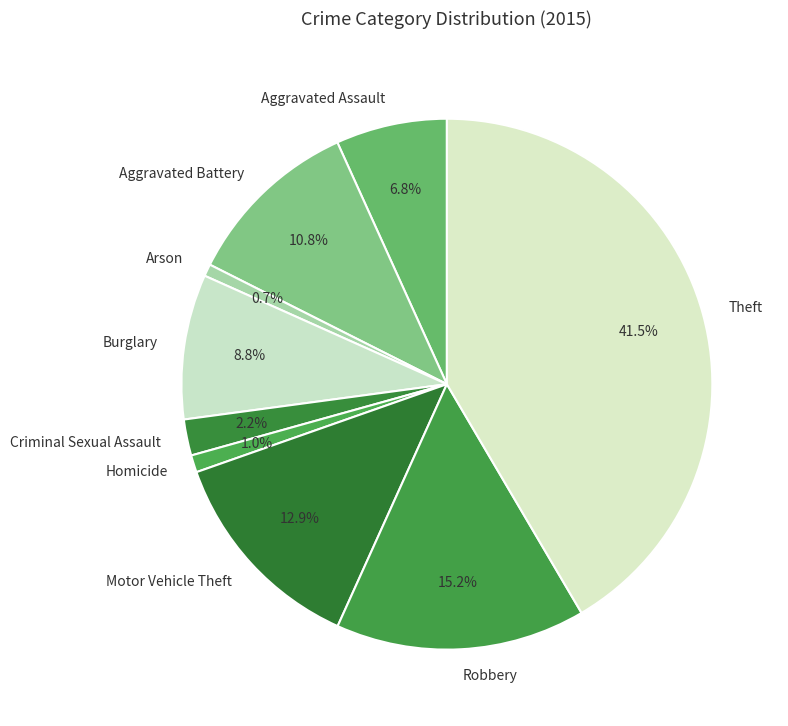

What is the largest slice in the pie chart?

Theft